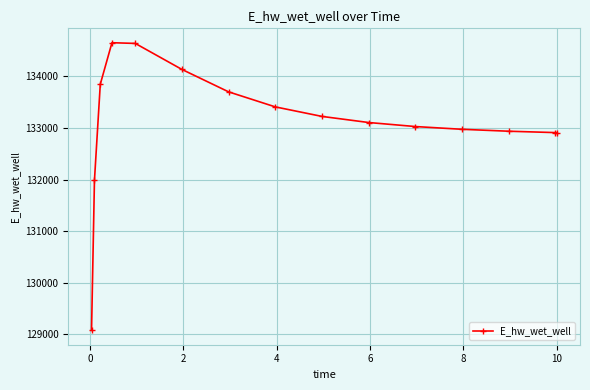

What is the difference between the maximum and minimum values?

5574.3